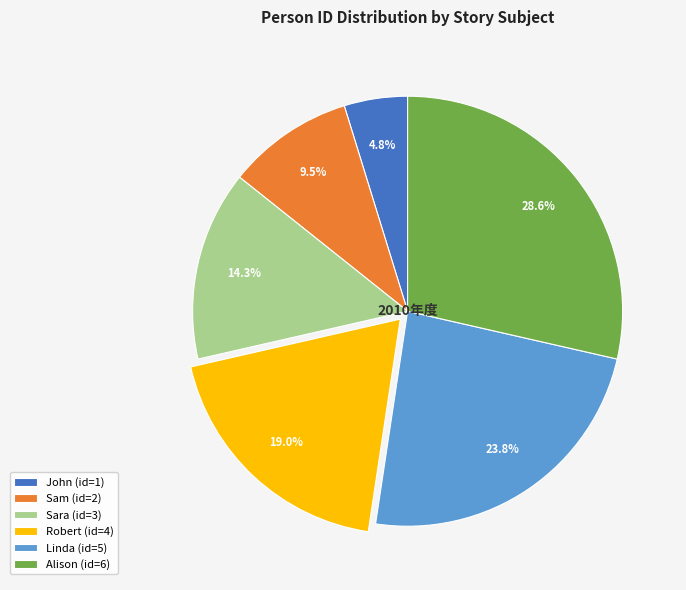

Between Sam and Sara, which is larger?

Sara